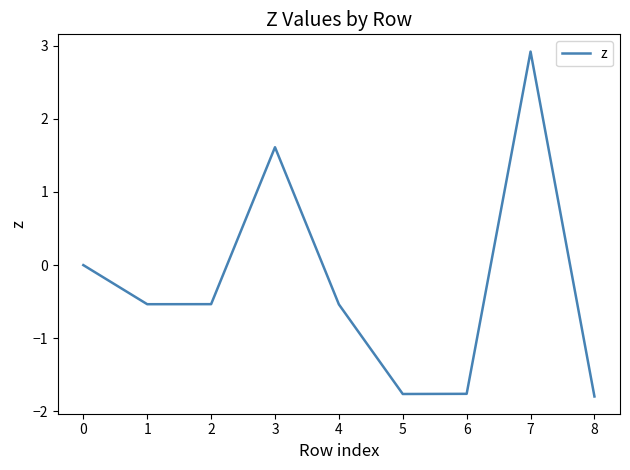

What is the minimum value shown in the chart?

-1.8